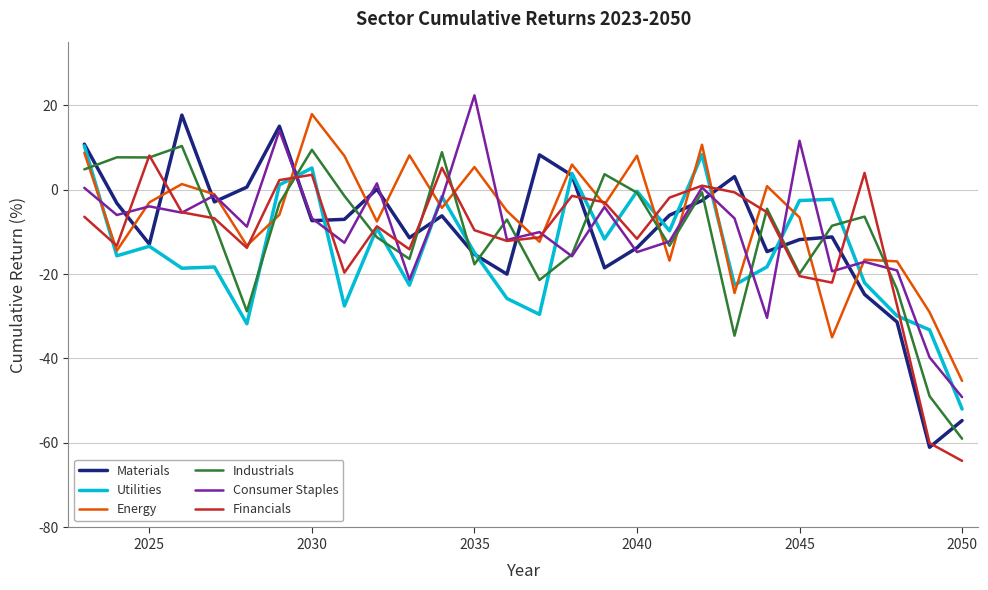

True or false: Consumer Staples has more than 2 interior local peaks.

True